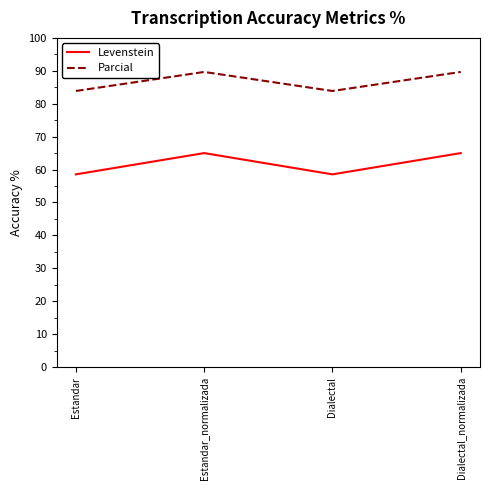

List the series in order of their peak value, highest first.

Parcial, Levenstein